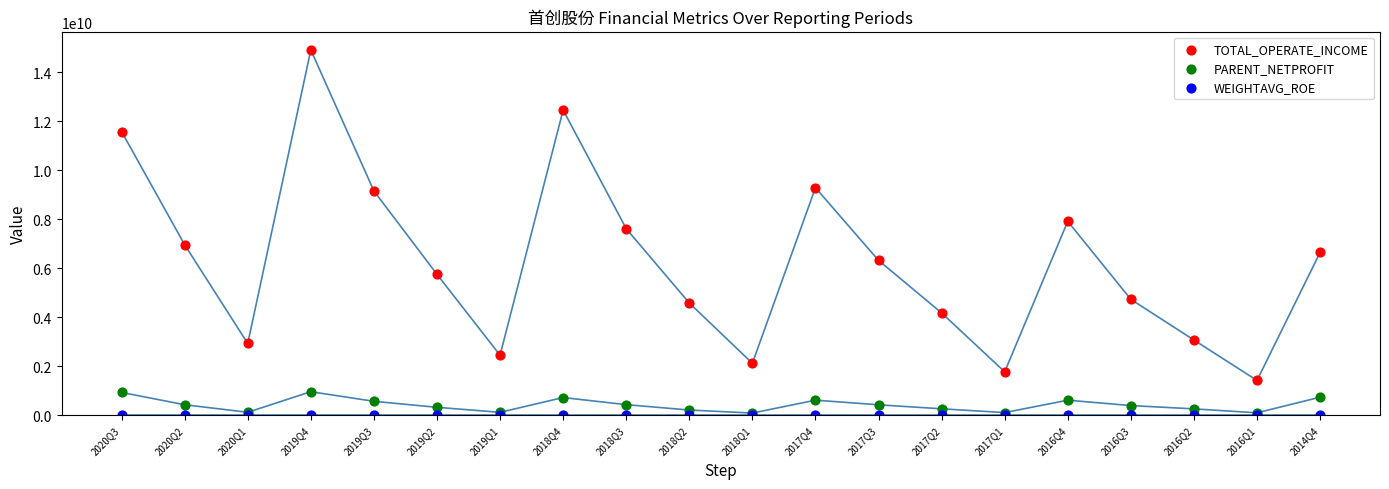

What are all the series names shown in the legend?

TOTAL_OPERATE_INCOME, PARENT_NETPROFIT, WEIGHTAVG_ROE